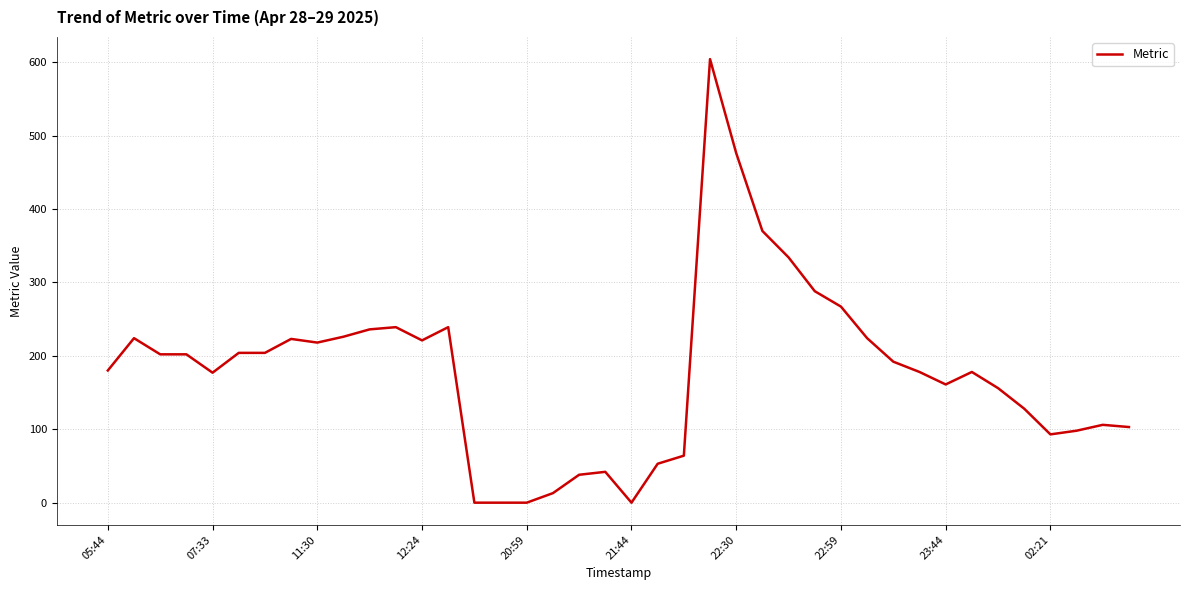

What is the greatest value displayed?

604